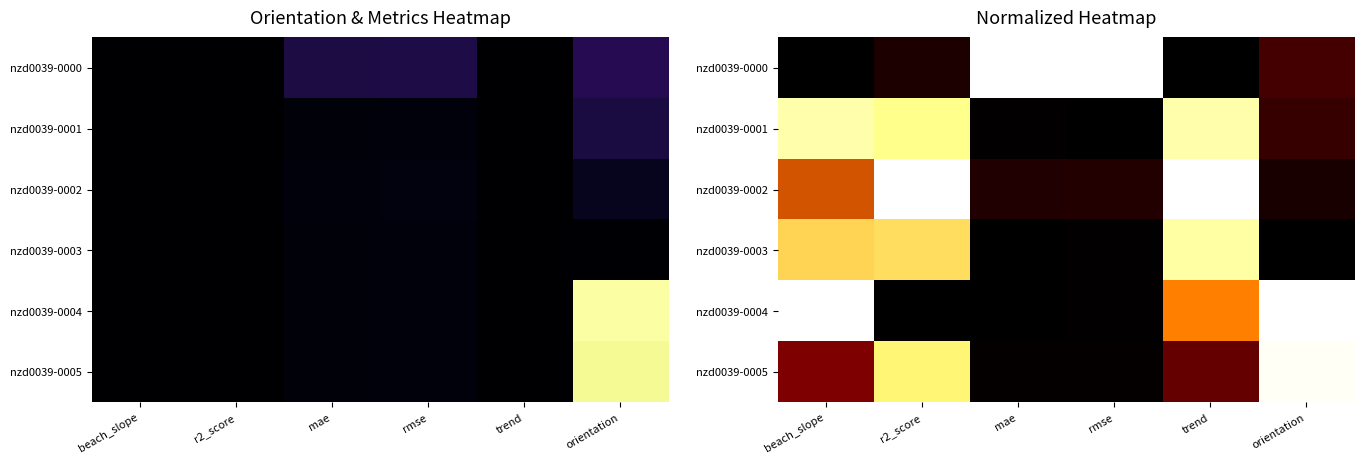

How many series are shown in this chart?

6